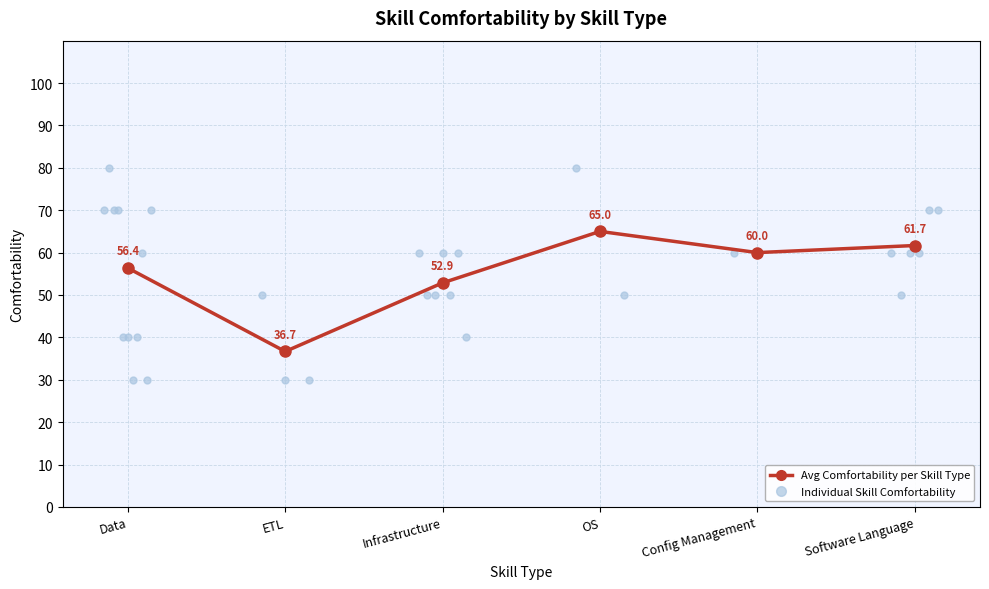

What is the sum of the values at Config Management and Infrastructure?

112.9